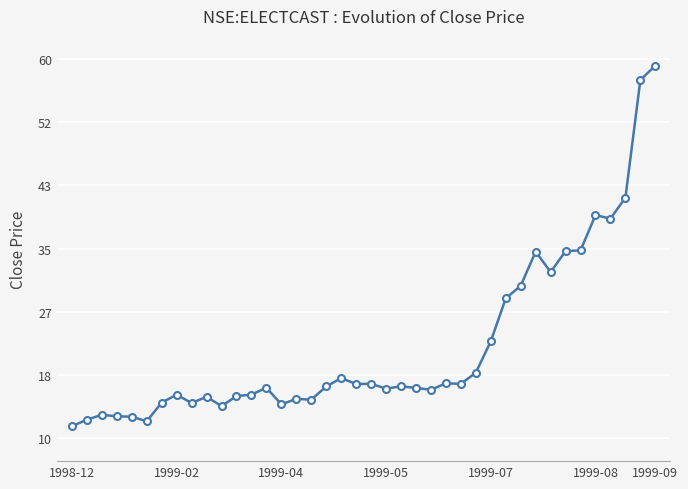

Count the number of data series in this chart.

1